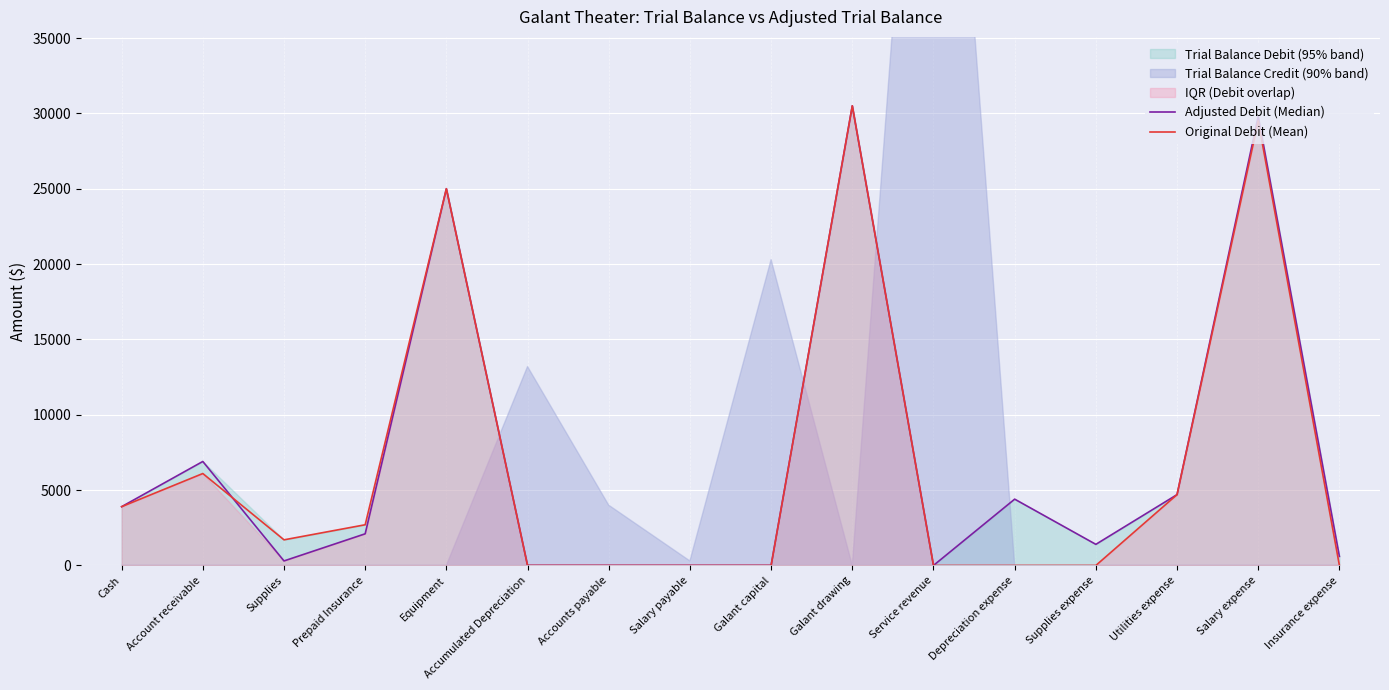

The value of Original Debit (Mean) at Salary expense is 48169. True or false?

False